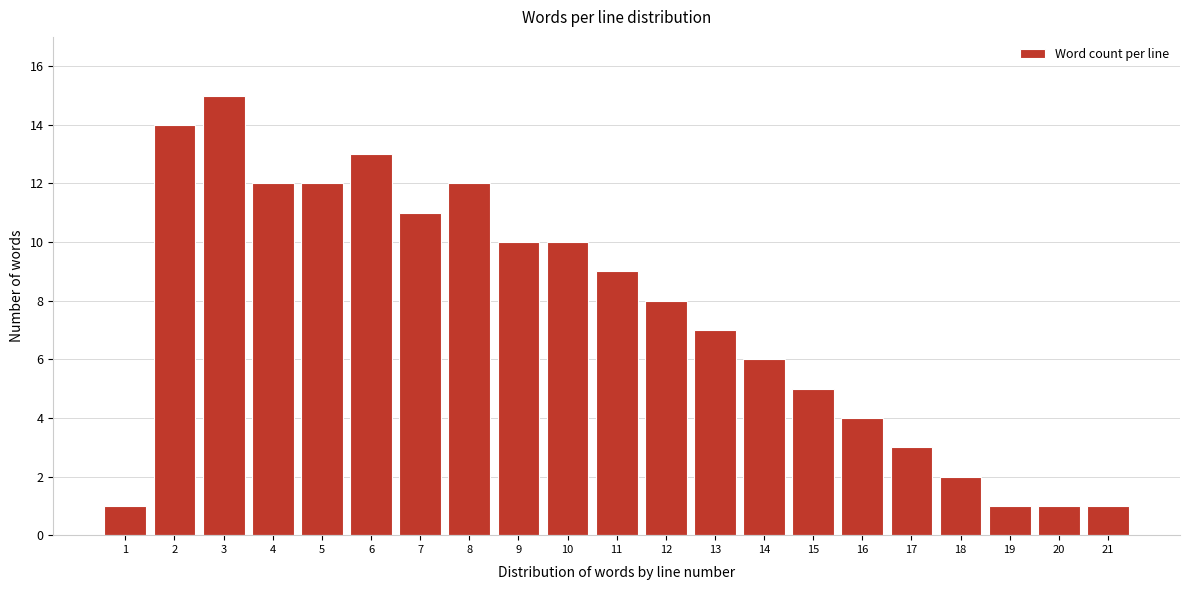

Reading left to right, what are all the values shown in this chart?

1=1	2=14	3=15	4=12	5=12	6=13	7=11	8=12	9=10	10=10	11=9	12=8	13=7	14=6	15=5	16=4	17=3	18=2	19=1	20=1	21=1